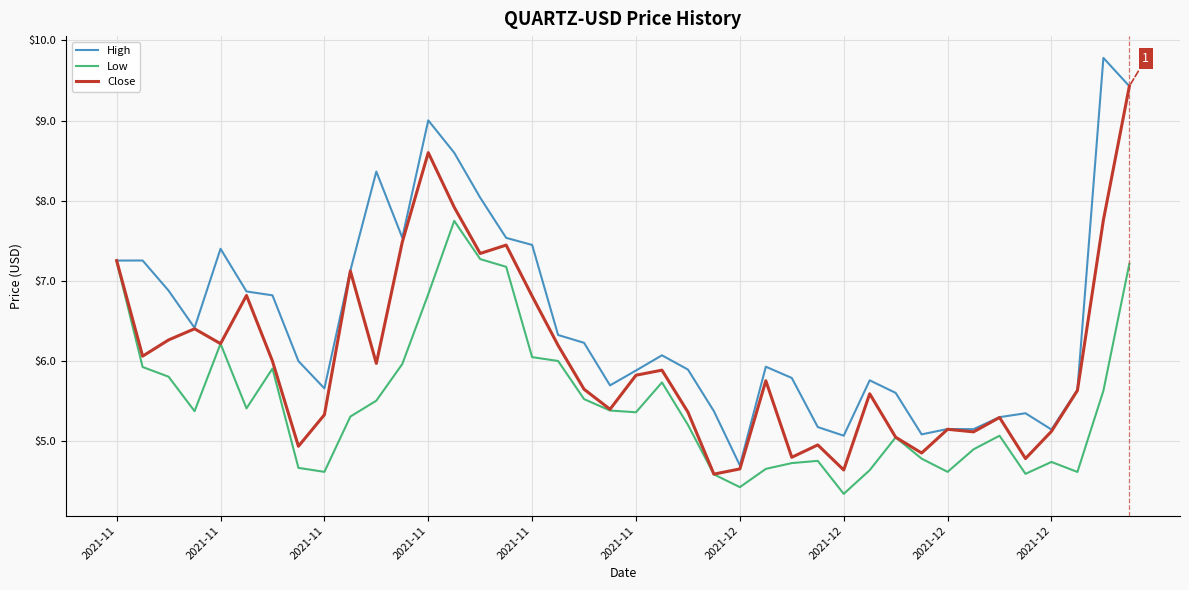

List the series in order of their overall mean, highest first.

High, Close, Low